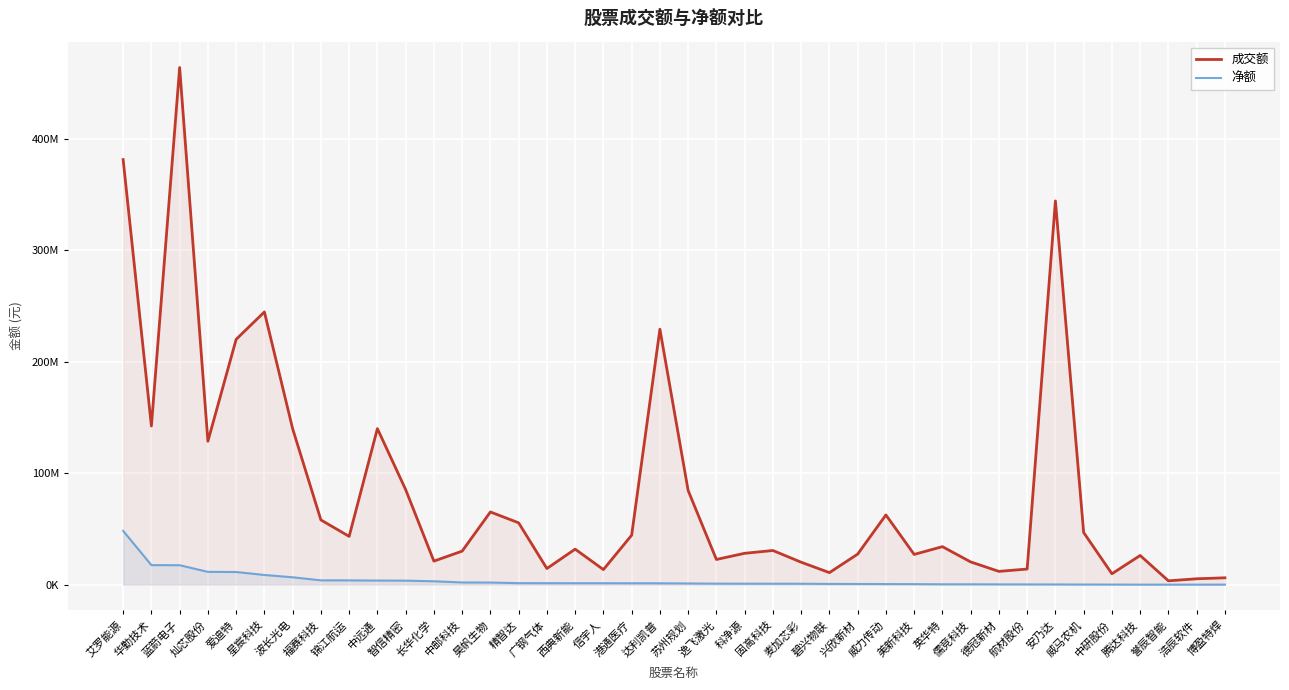

At 中邮科技, list the series in order from largest to smallest.

成交额, 净额